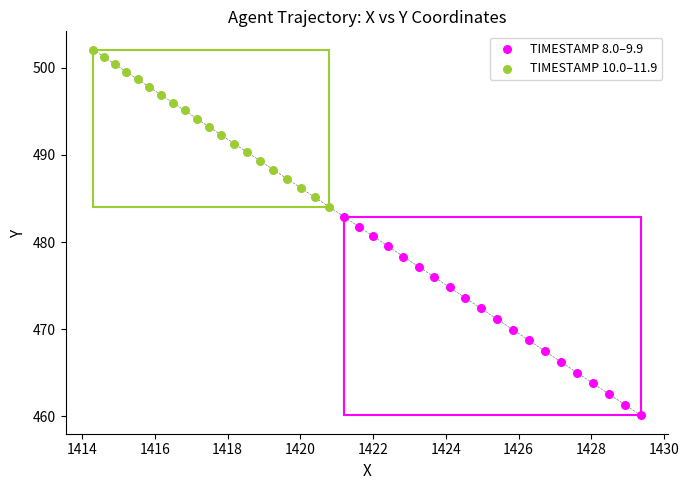

Which series has the largest Y range (max minus min)?

TIMESTAMP 8.0–9.9